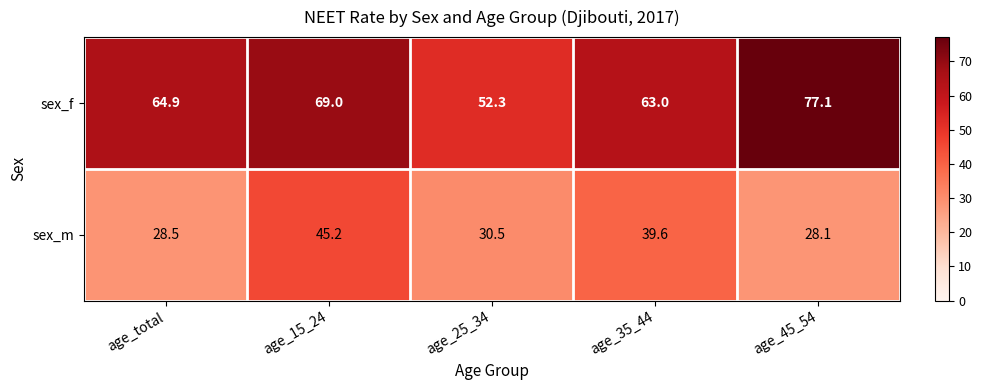

Reading left to right, transcribe all the data shown in this chart.

sex_f: 64.9	69.0	52.3	63.0	77.1
sex_m: 28.5	45.2	30.5	39.6	28.1